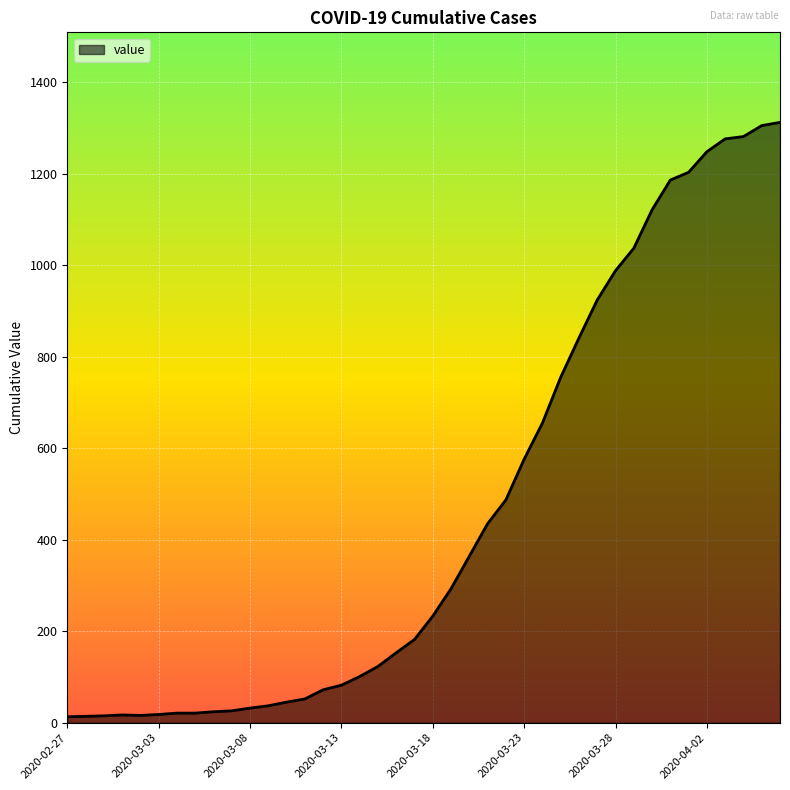

What is the greatest value displayed?

1312